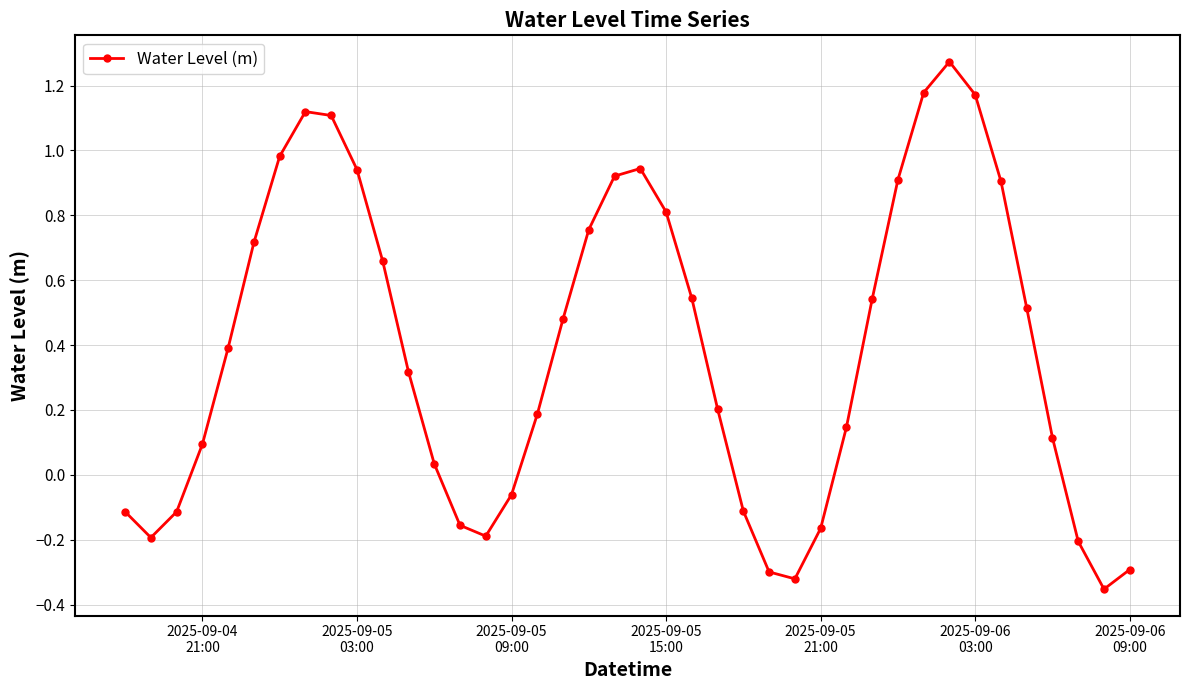

What is the difference between the second highest and minimum values?

1.5